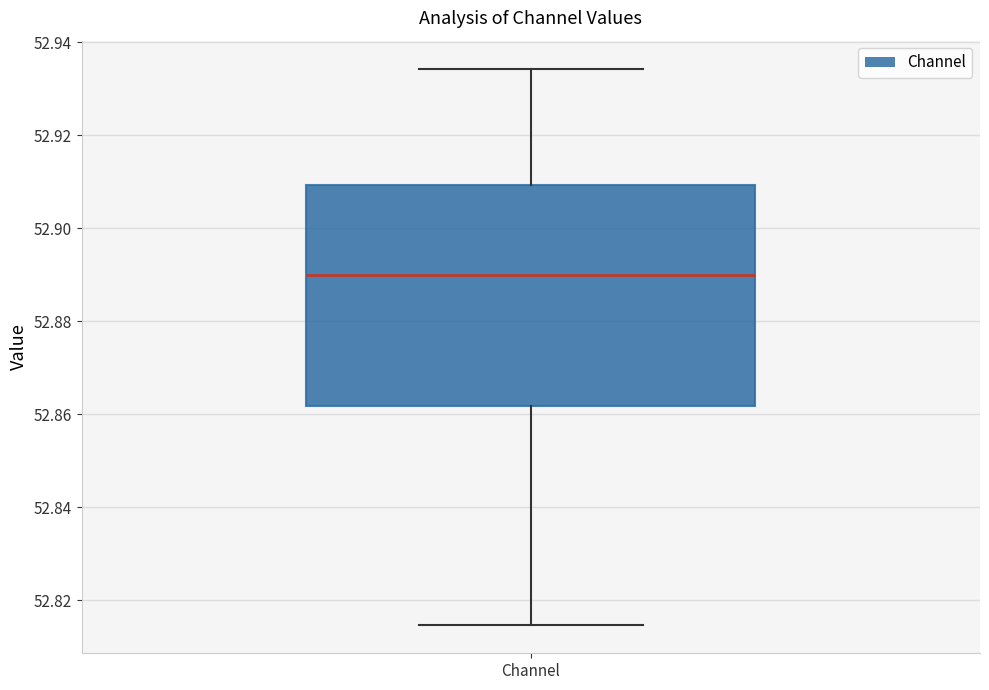

Transcribe this box plot: give where the median line is, the range the box spans, and where the two whiskers end, as read against the y-axis. The values are not printed on the chart, so give them approximately, as read against the axis.

median 52.890, box 52.862 to 52.910, whiskers 52.814 to 52.934